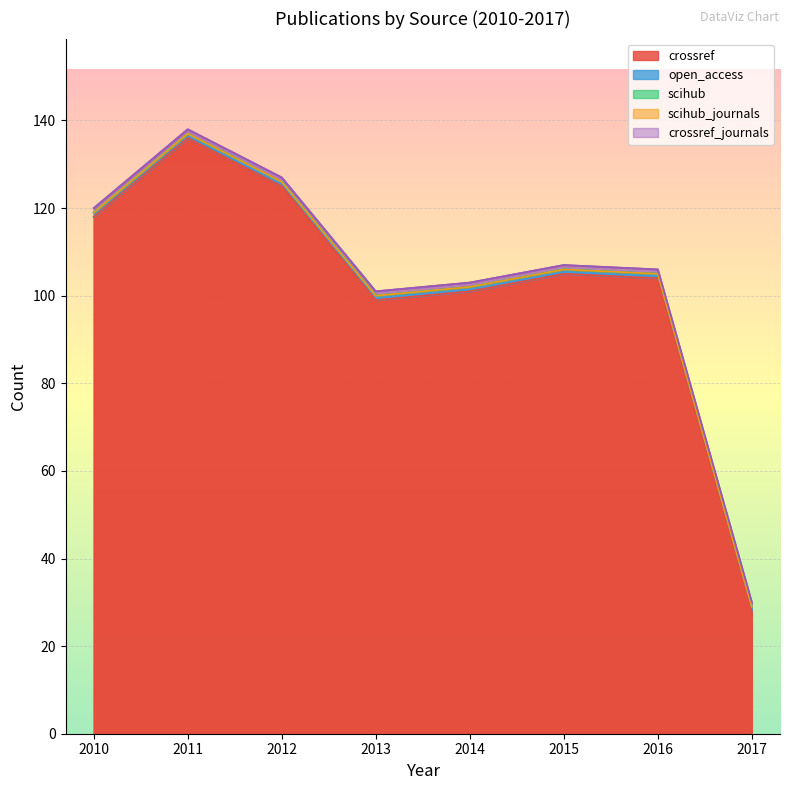

Is the value of open_access at 2012 greater than the value of crossref_journals at 2014?

No